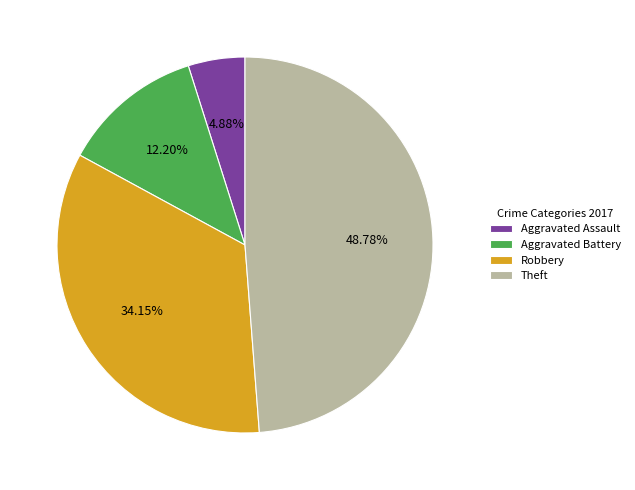

To the nearest percent, what is the difference between the Theft and Aggravated Assault slice percentages?

44%